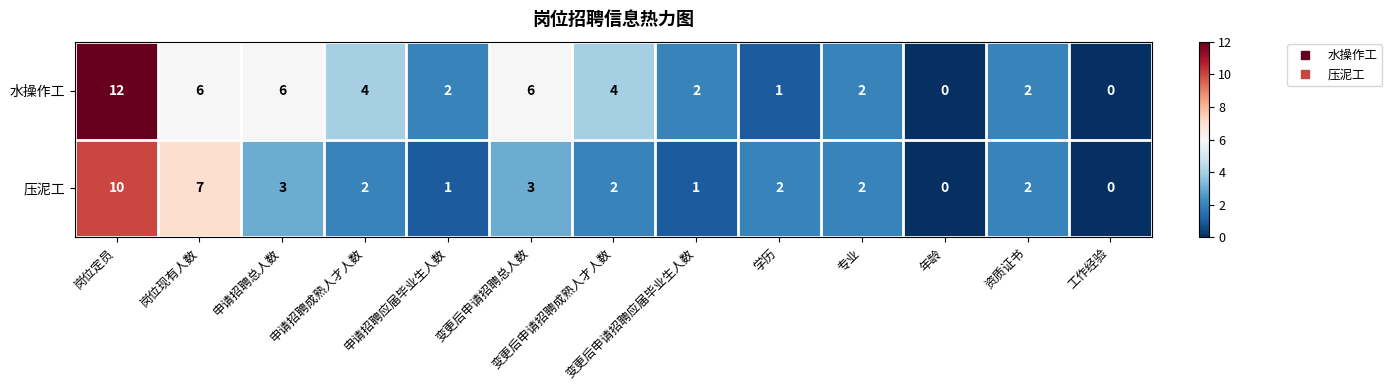

What is the average value of the 水操作工 series?

4